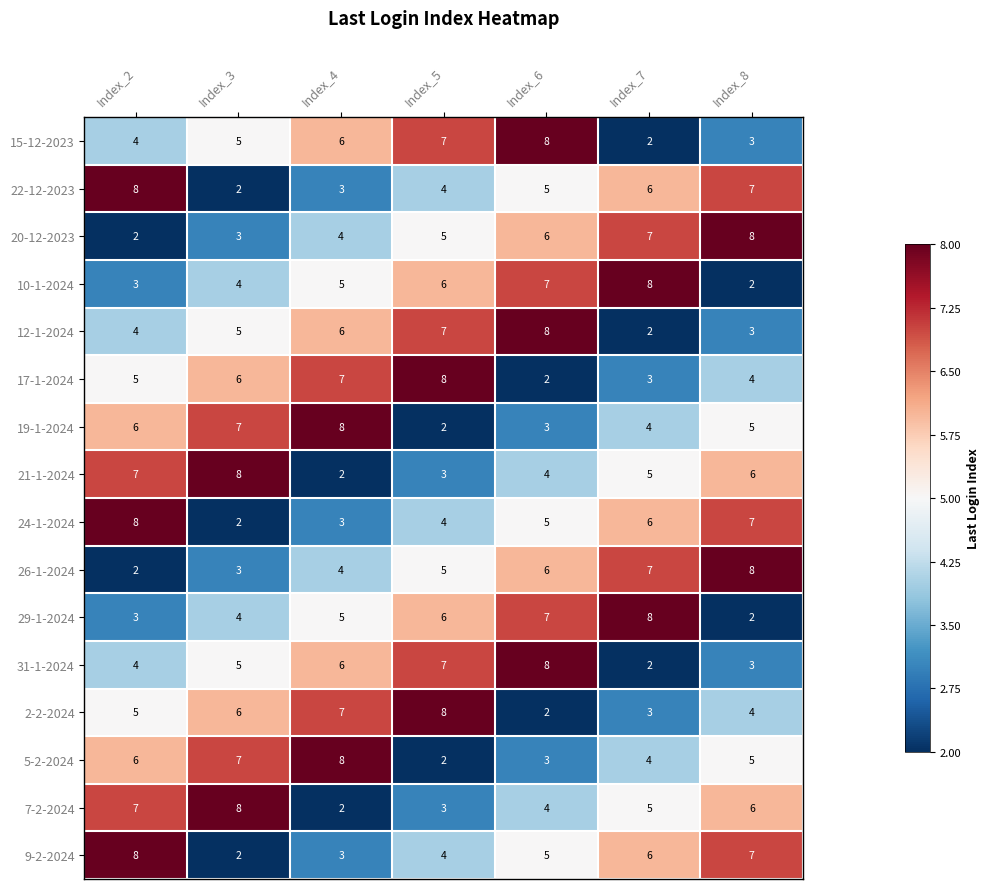

What is the difference between the maximum and minimum values in the 12-1-2024 series?

6